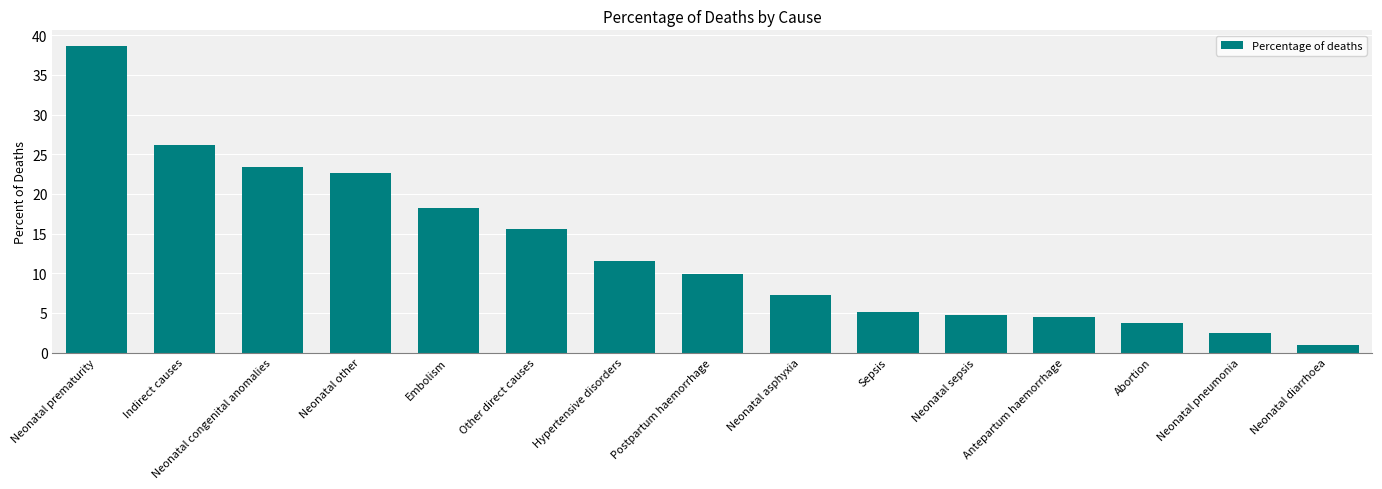

True or false: the data shows 66.7 at Neonatal prematurity.

False